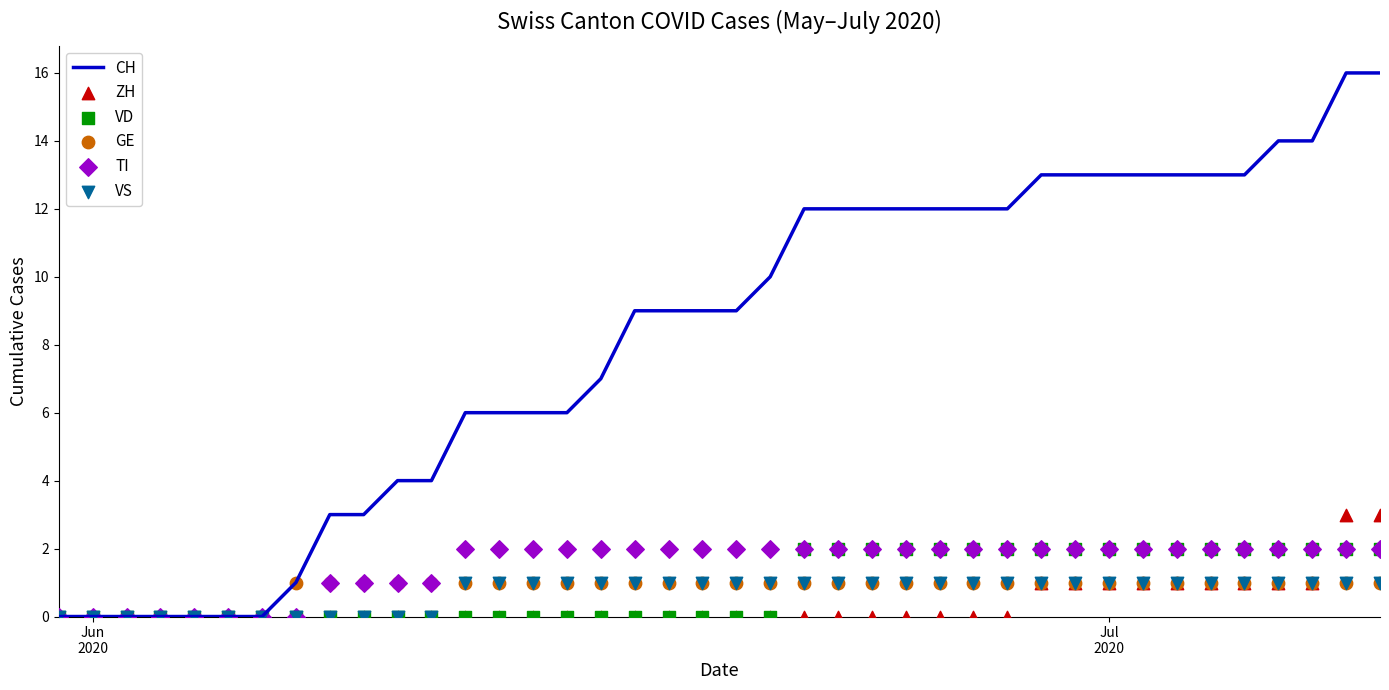

Which series contains the highest Y value?

CH